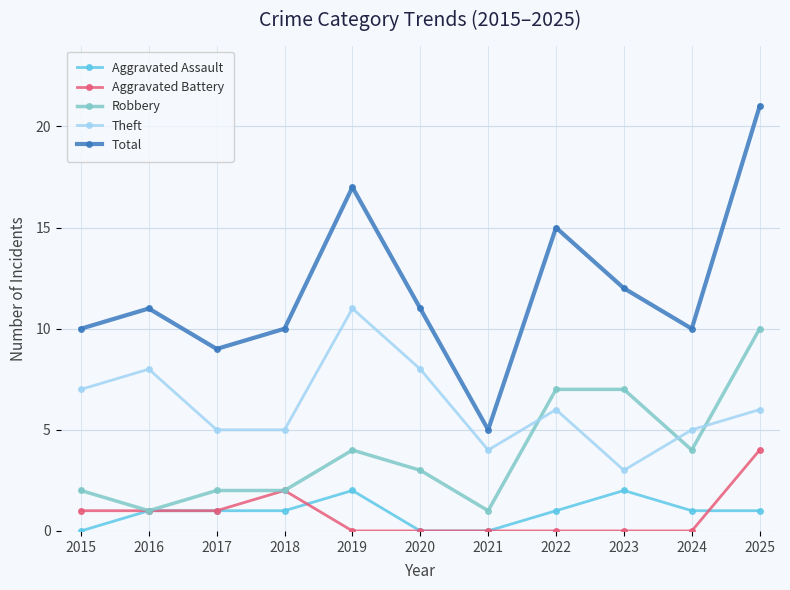

What is the sum of the Total values at 2018 and 2024?

20